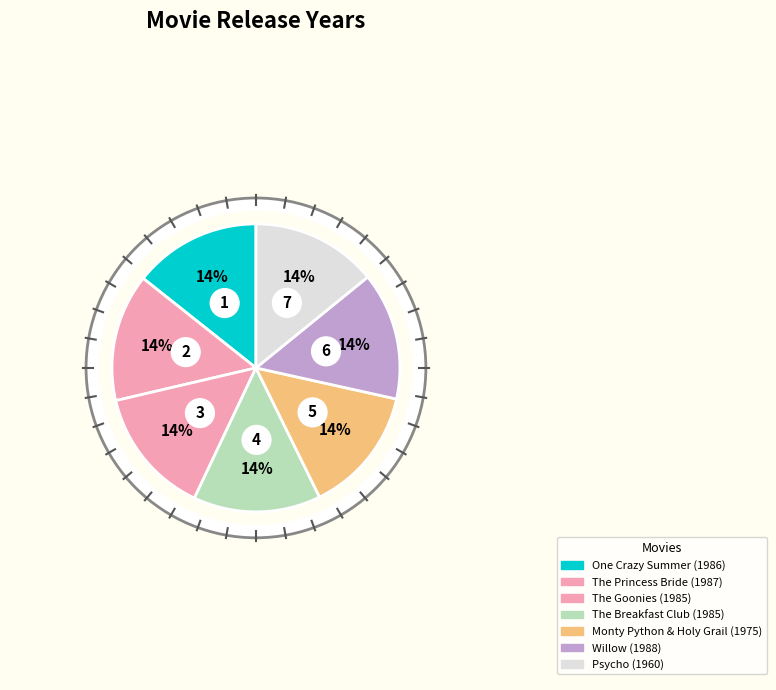

Is the sum of The Princess Bride and Psycho greater than half?

No